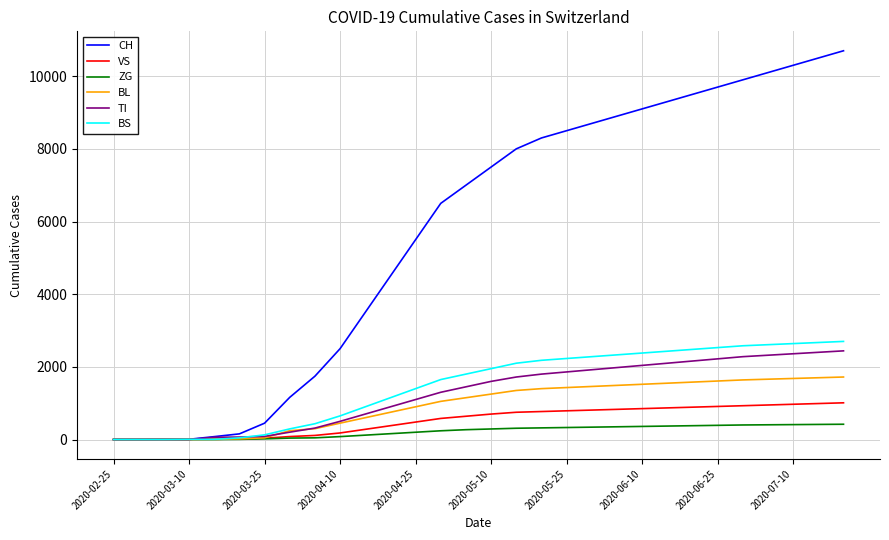

What is the greatest value displayed?

10700